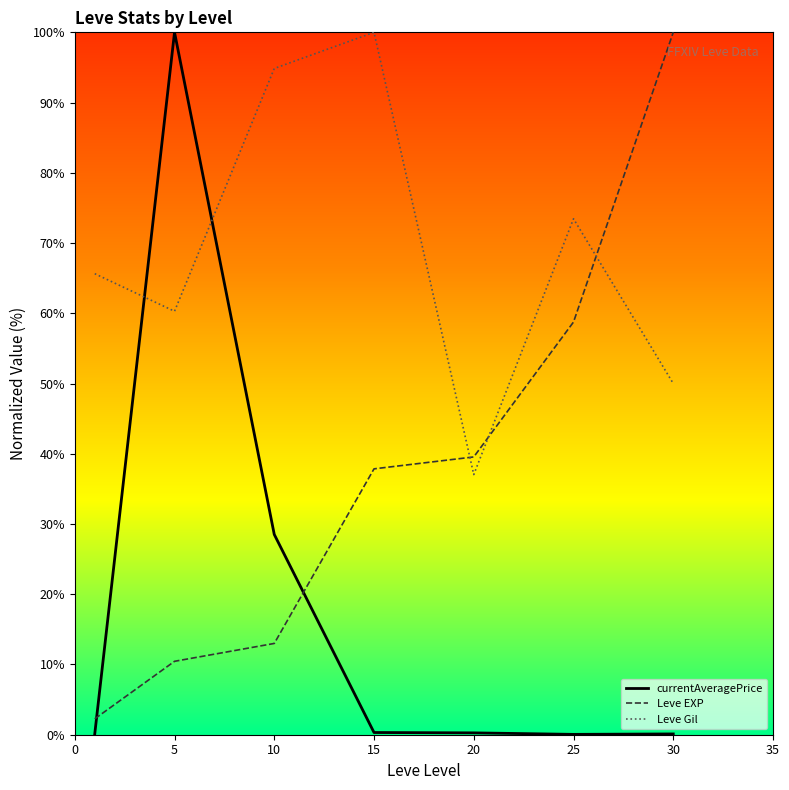

What is the difference between the second highest and second lowest values in the Leve EXP series?

48.3